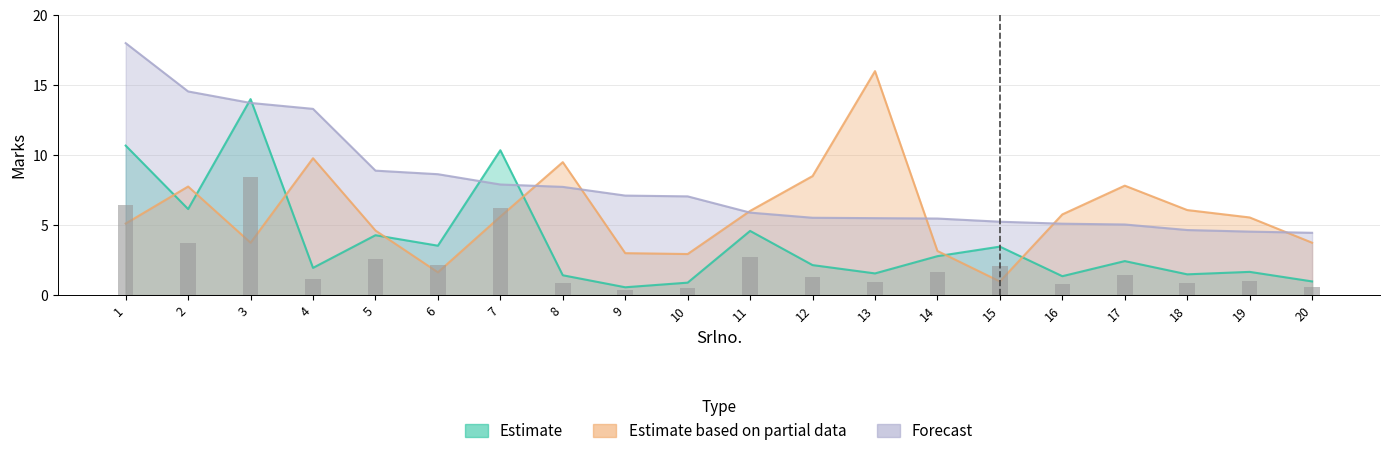

Between 14 and 3, which is larger?

3